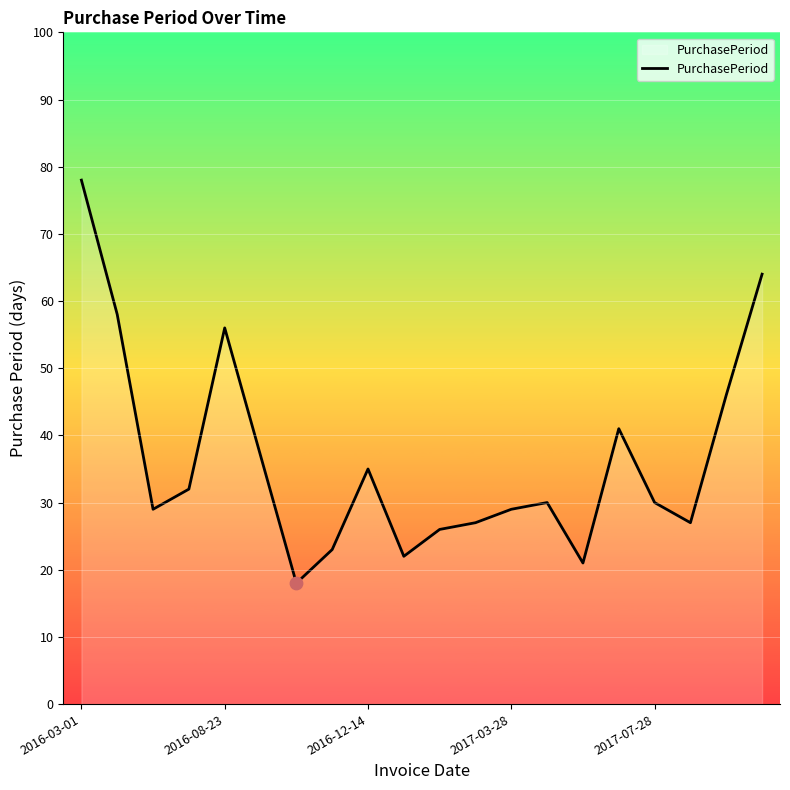

What is the maximum value shown in the chart?

78